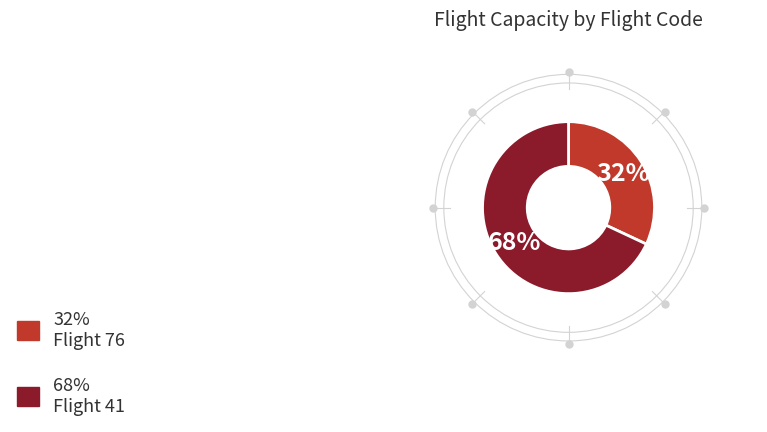

Is there a majority slice in this chart?

Yes